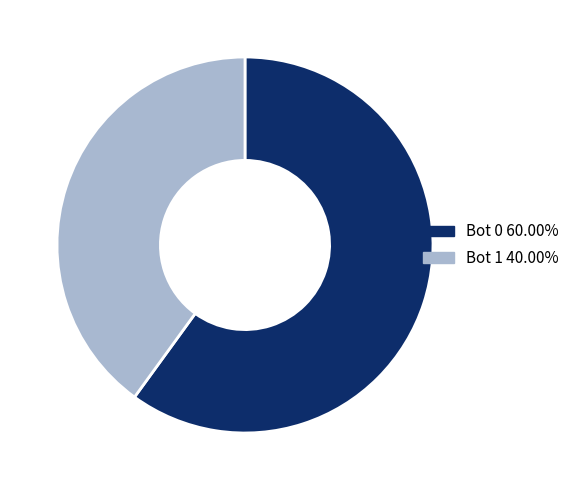

Does any single category account for the majority?

Yes